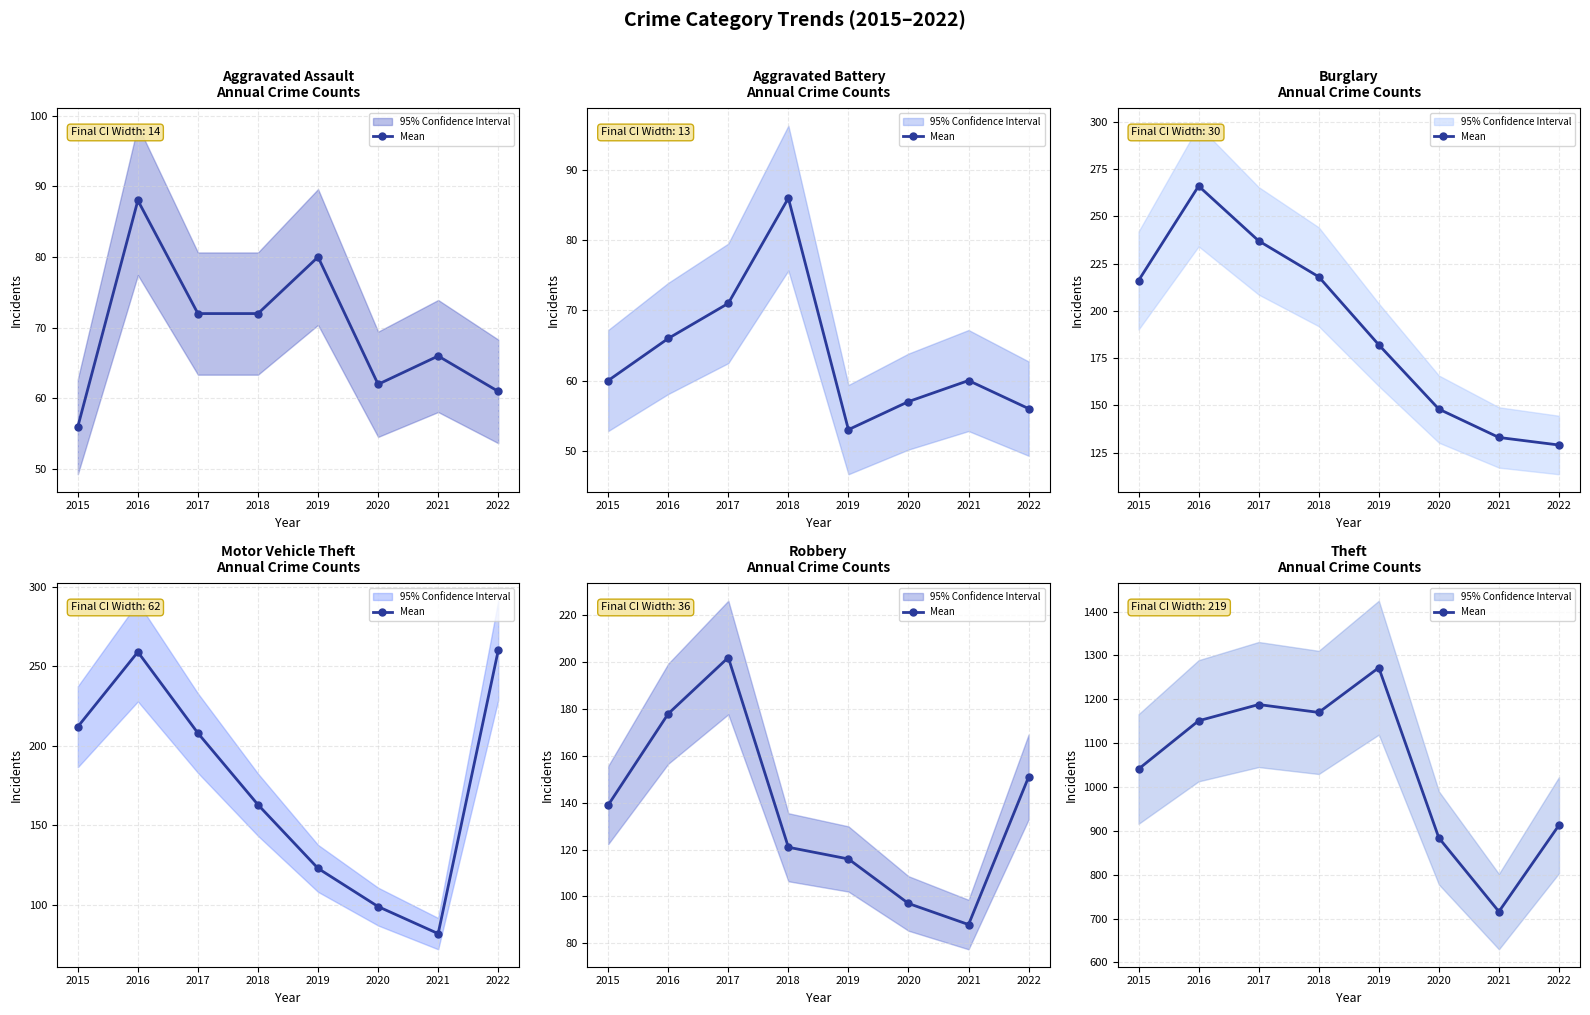

How many categories are shown in the chart?

8